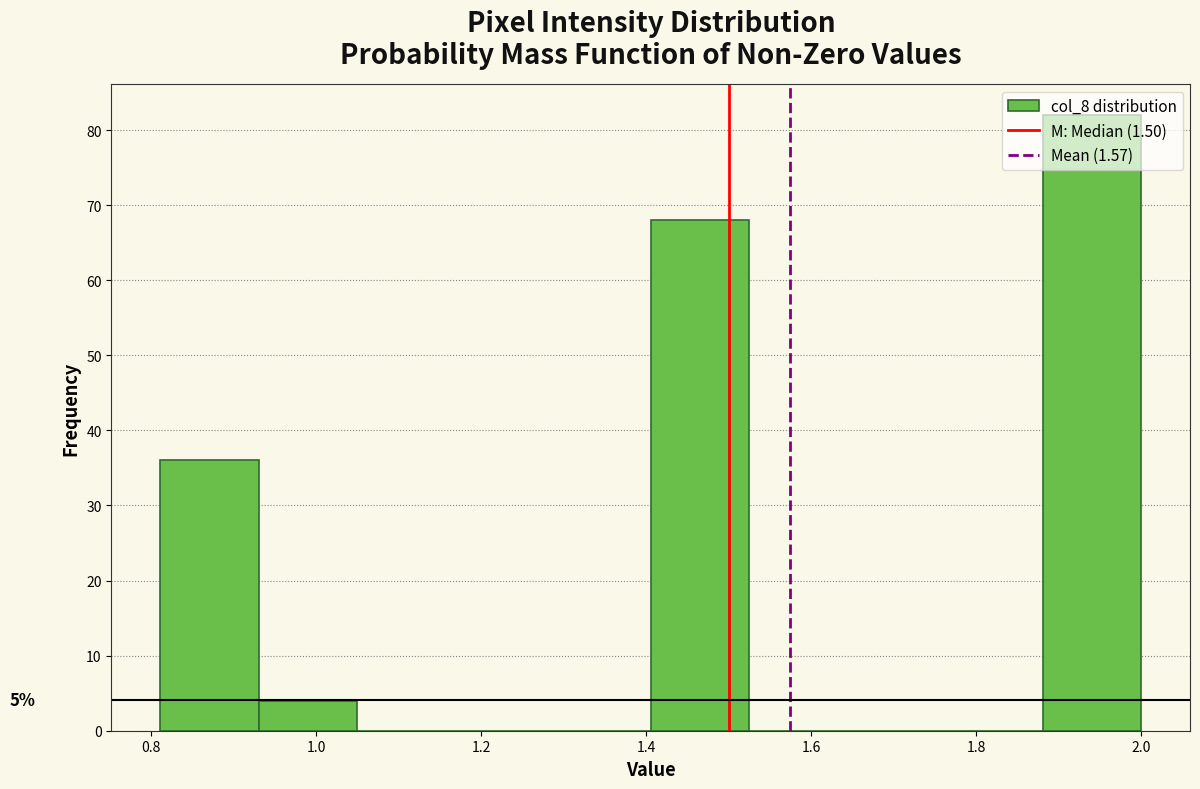

Over which range of the x-axis is the bar tallest?

1.88 to 2.00